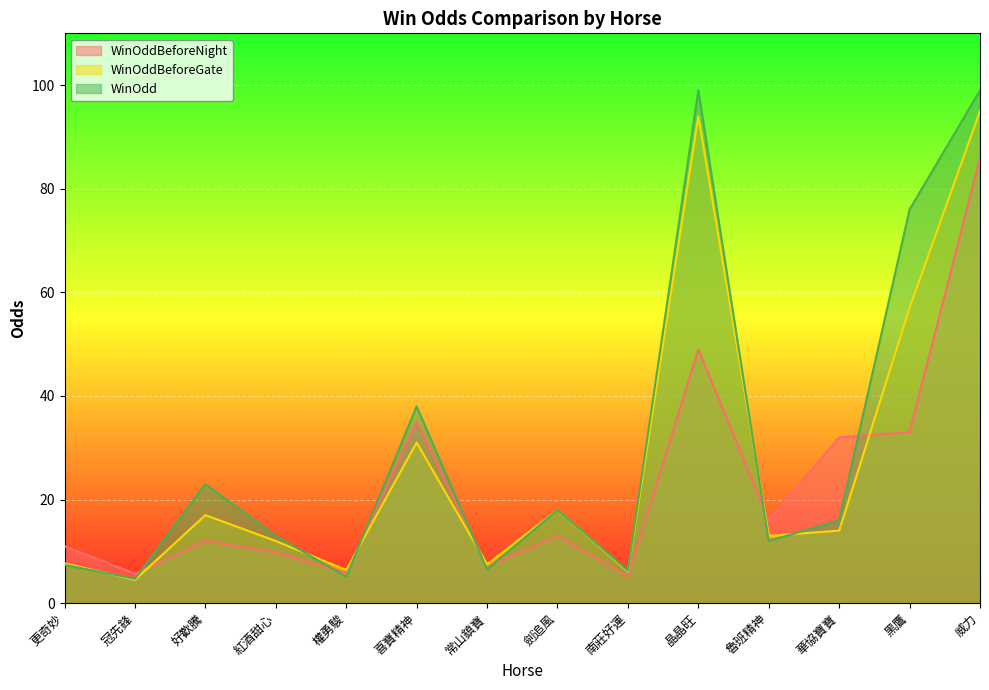

The value of WinOdd at 威力 is 99.0. True or false?

True